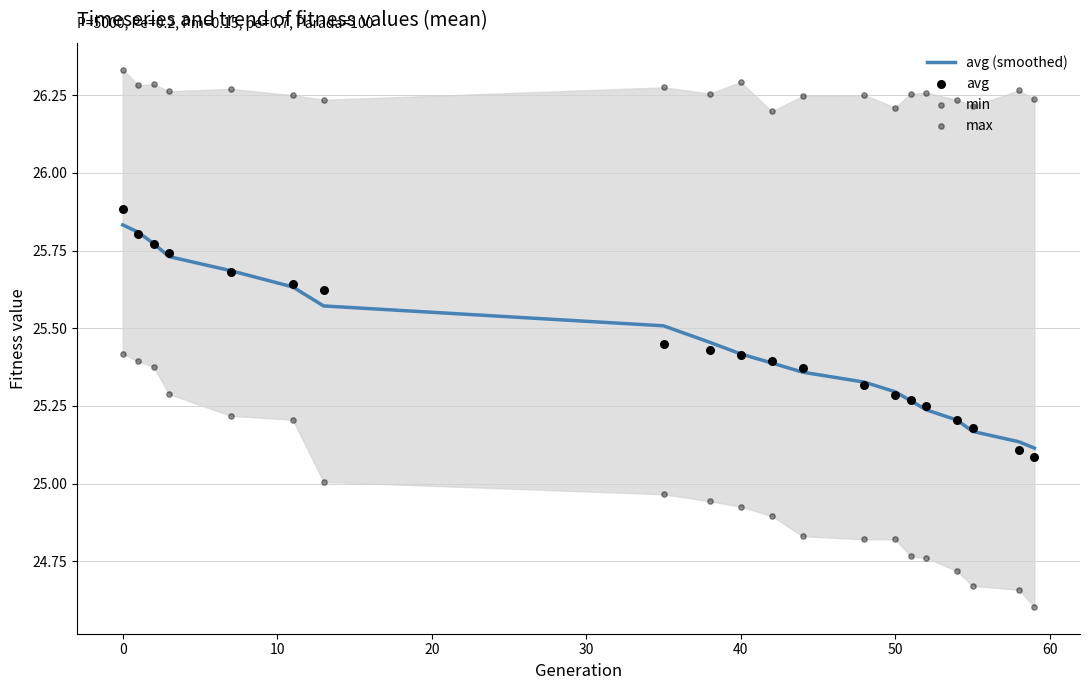

Which series contains the lowest Y value?

min